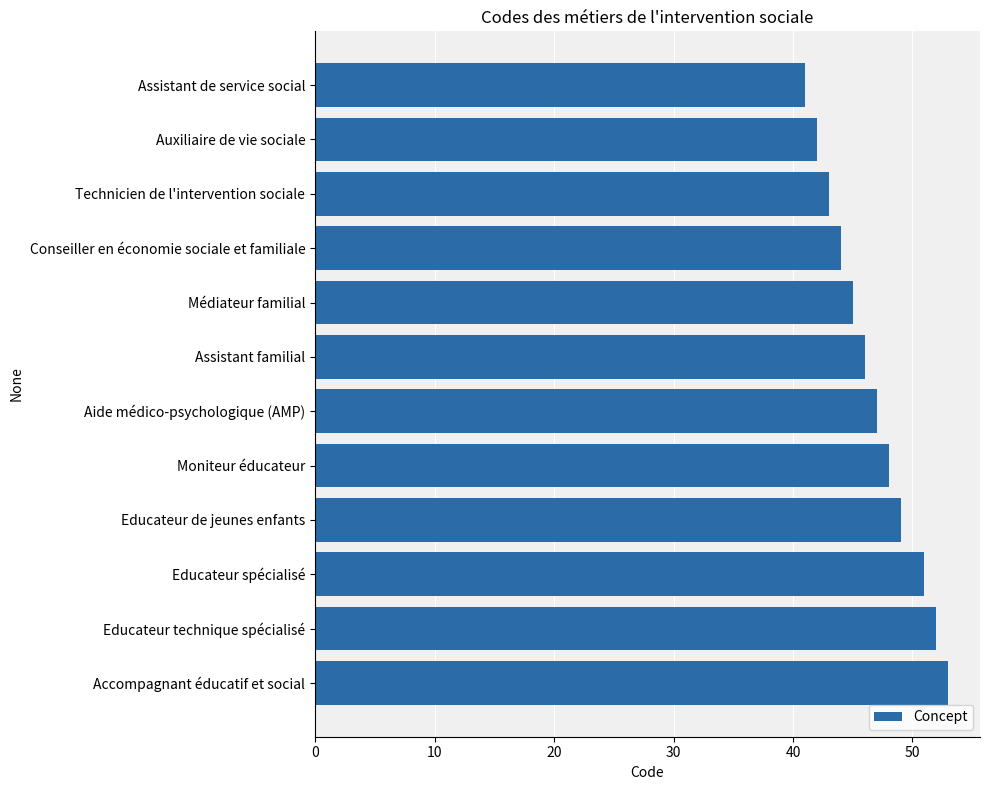

Are the bars horizontal?

Yes